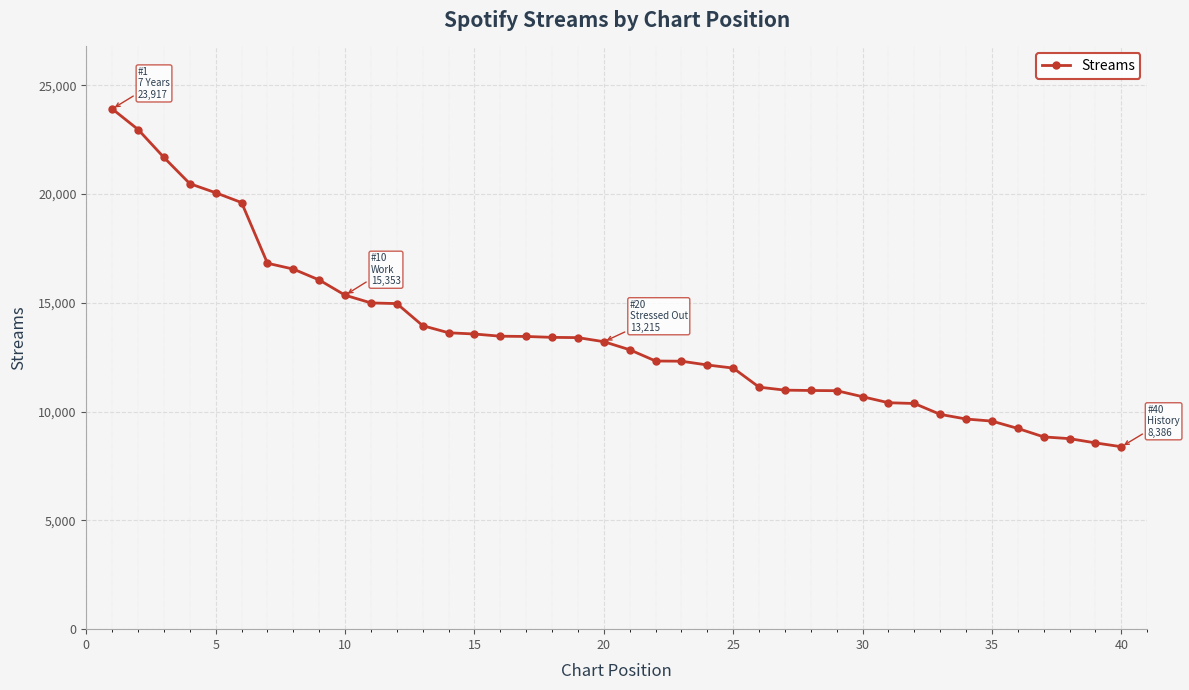

What is the value of the 28th point from the left?

10972